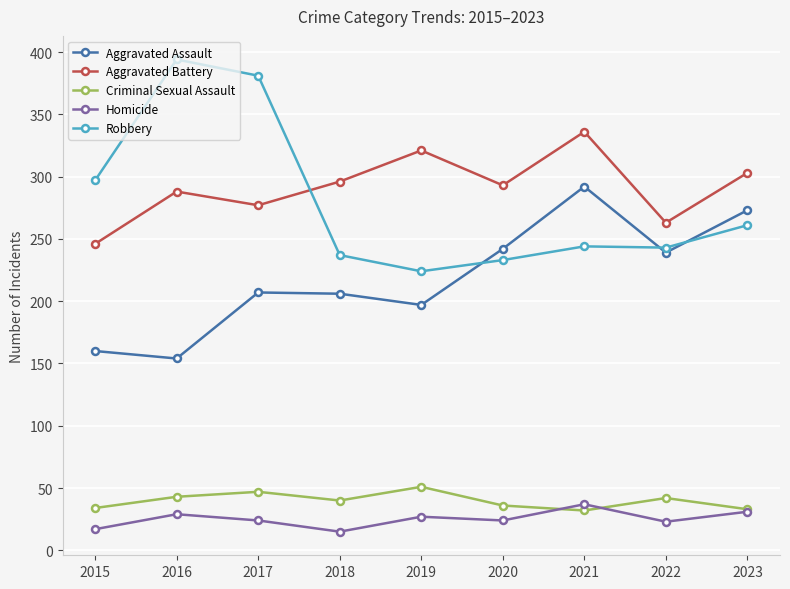

What is the difference between the second highest and second lowest values in the Aggravated Assault series?

113